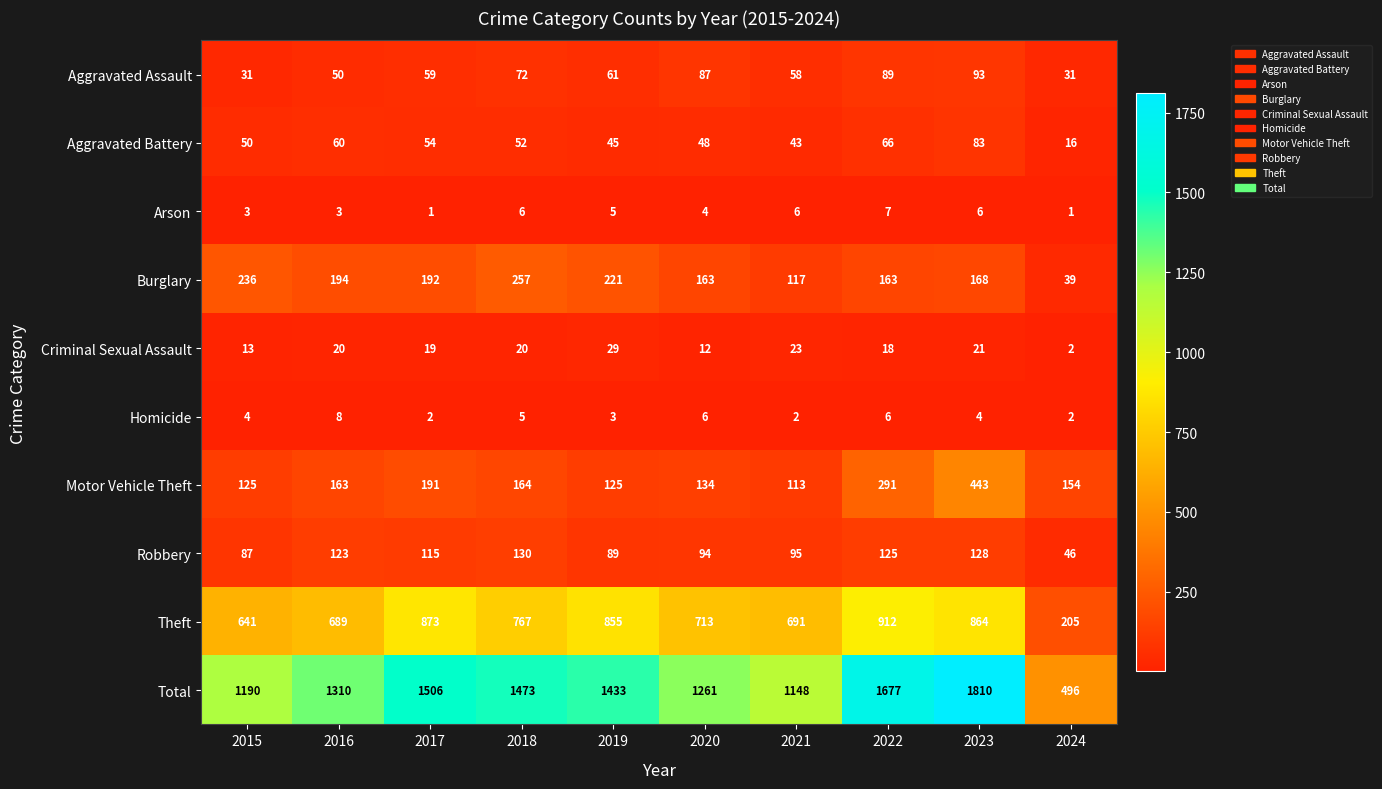

Where does the Aggravated Battery series first go above 52?

2016